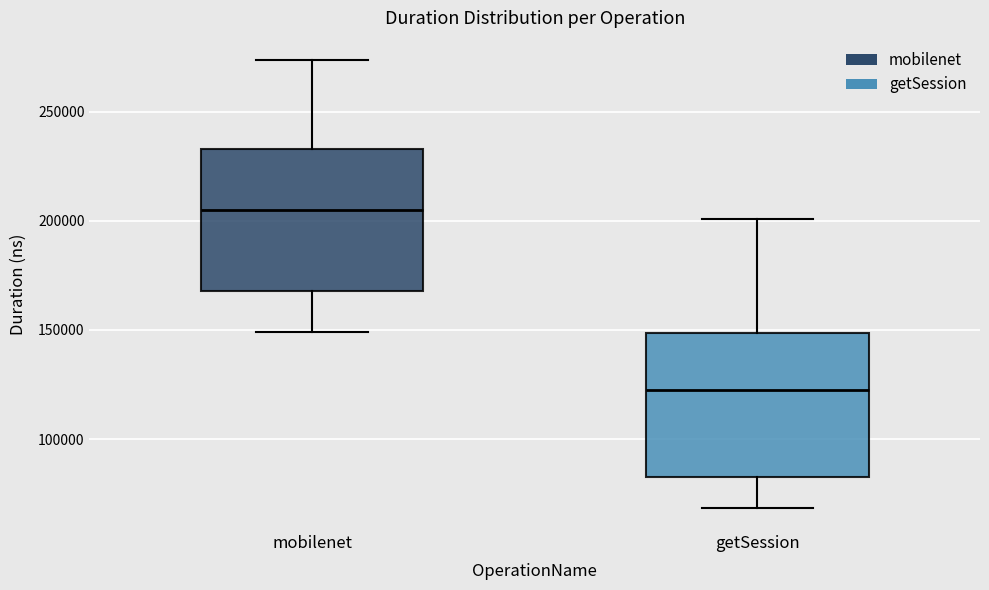

Reading left to right, read every box against the y-axis: the position of its median line, the range the box covers, and the ends of its whiskers. The values are not printed on the chart, so give them approximately, as read against the axis.

mobilenet: median 205000, box 170000 to 235000, whiskers 150000 to 275000
getSession: median 125000, box 80000 to 150000, whiskers 70000 to 200000